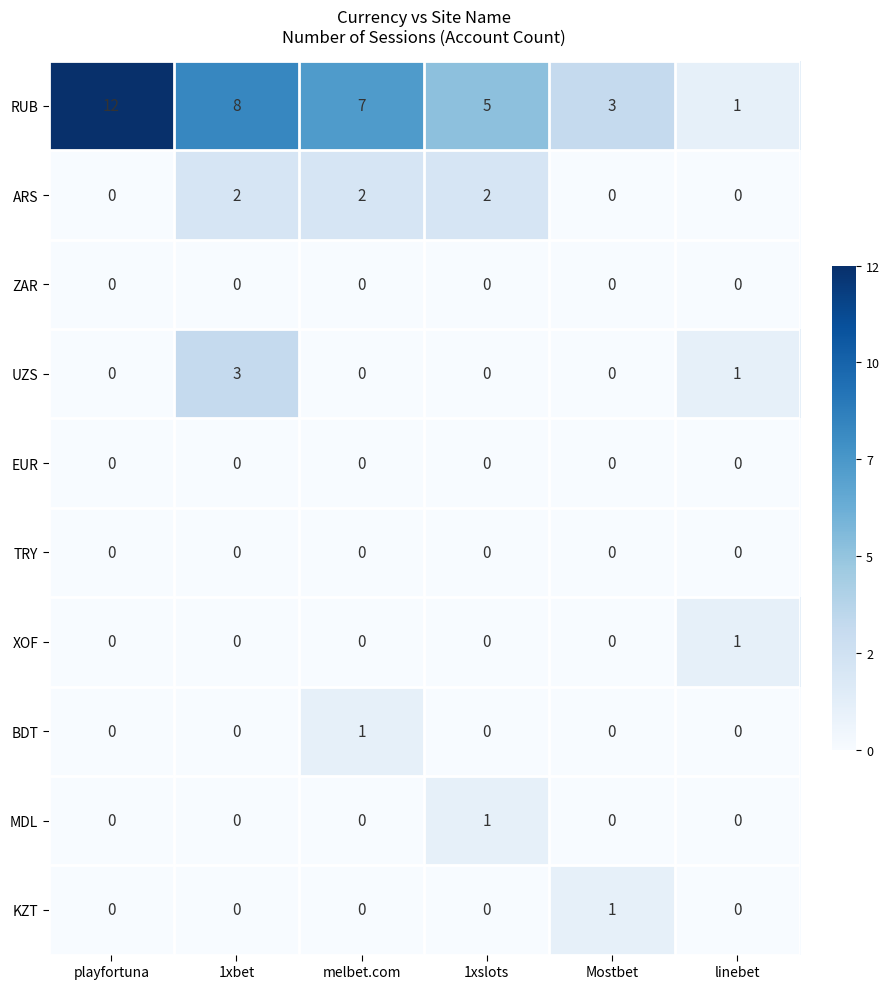

What is the spread (max minus min) of values at 1xslots?

5